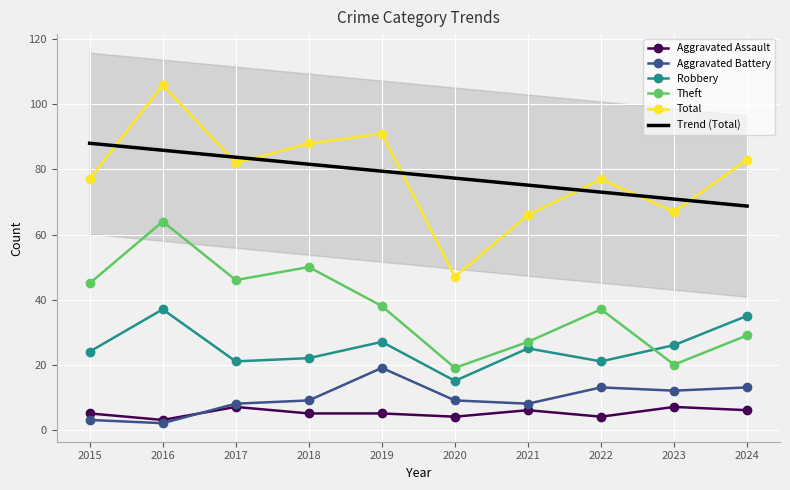

Which series has the largest range (max minus min)?

Total